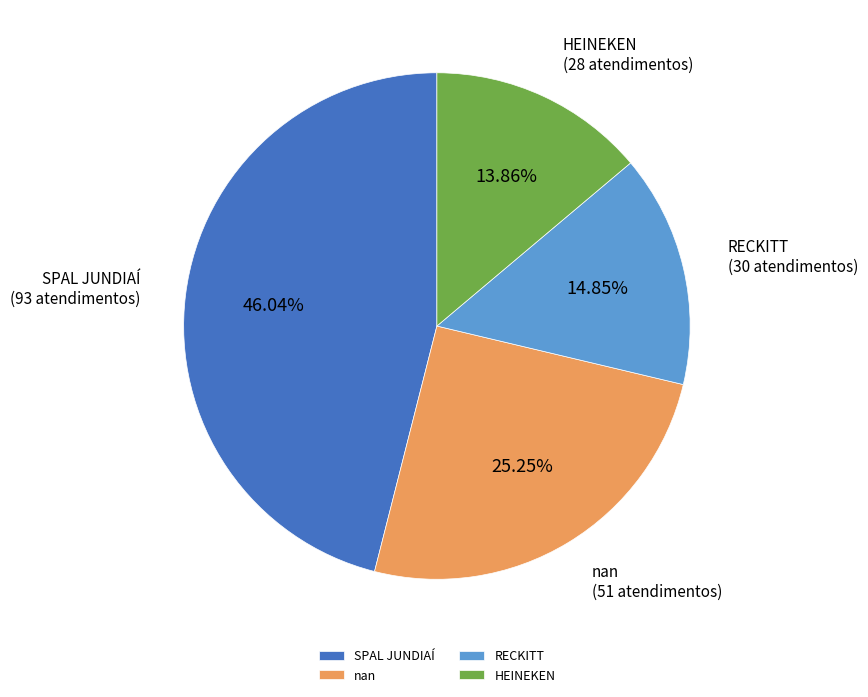

Approximately how many times larger is the value at nan compared to HEINEKEN?

1.8